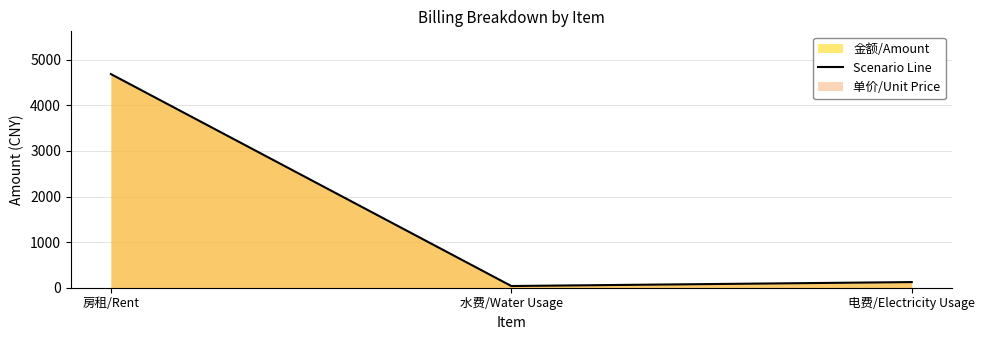

What is the difference between the second highest and minimum values?

86.3